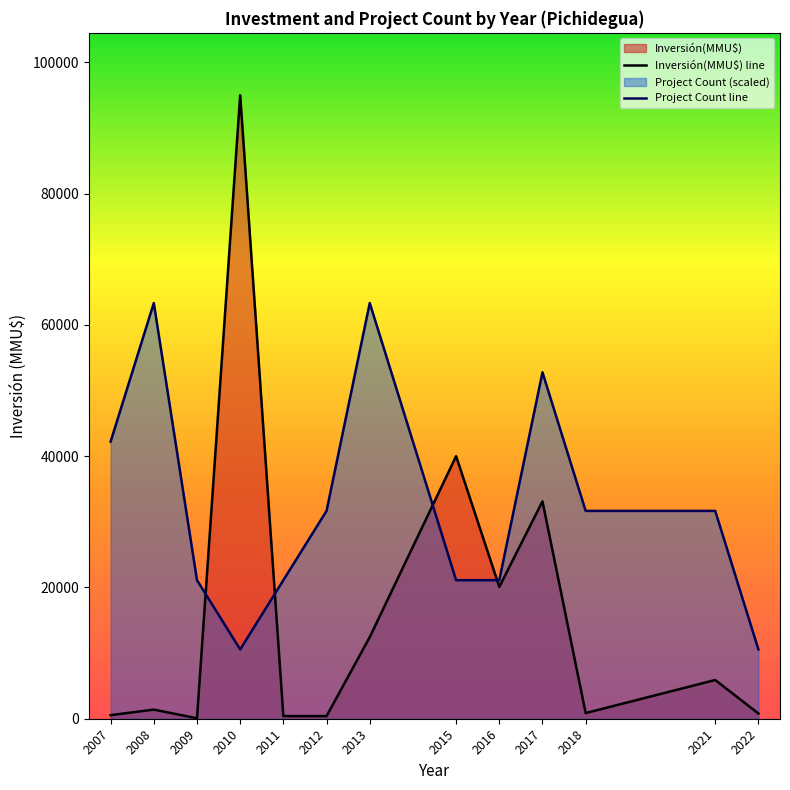

Which series has the largest range (max minus min)?

Inversión(MMU$) line